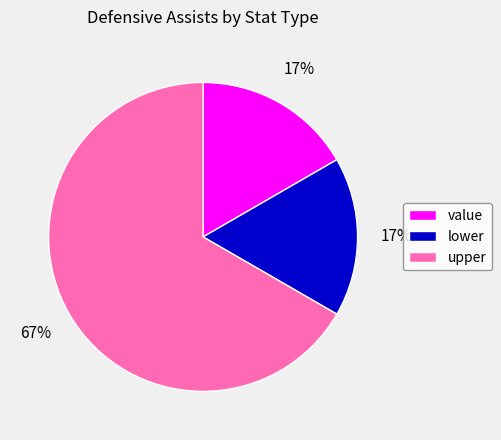

Which slice is the largest?

upper